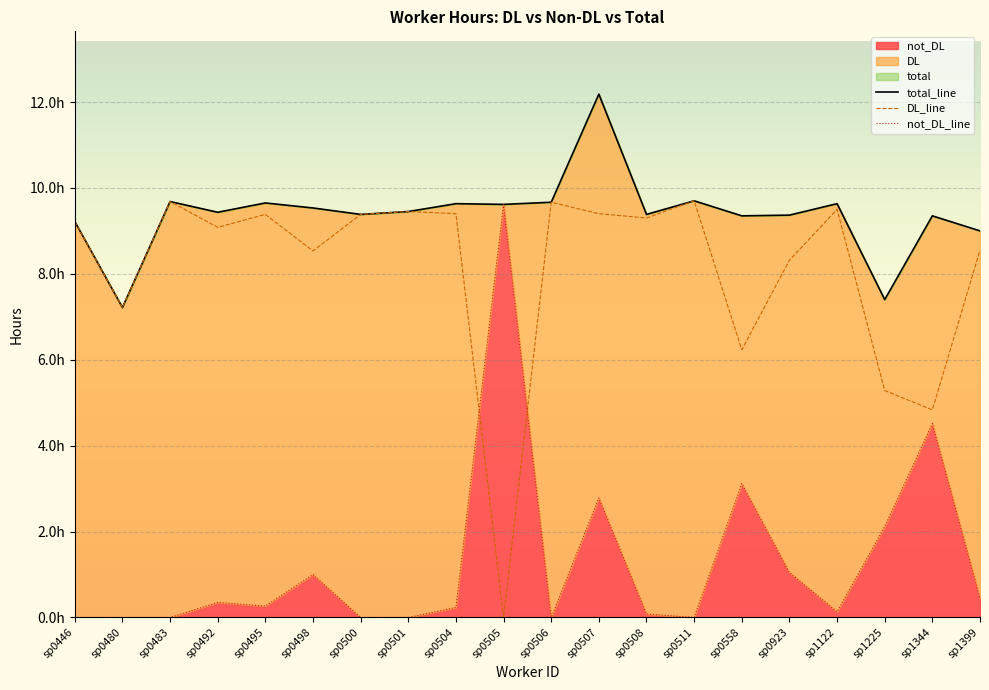

At which category does the chart reach its minimum across all series?

sp0505